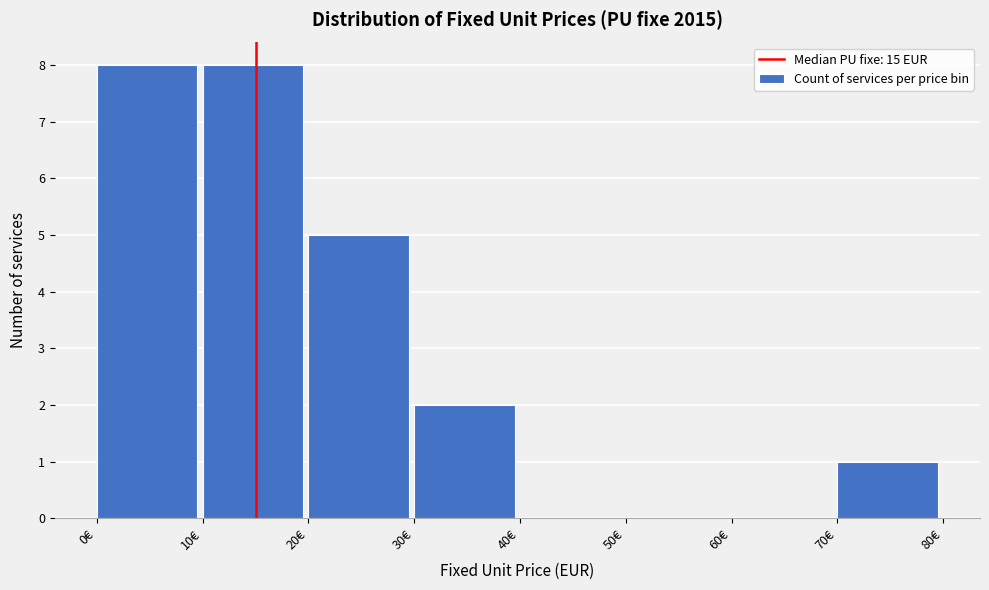

Reading left to right, list every bar in this chart as the range it spans on the x-axis followed by its height. The values are not printed on the chart, so give them approximately, as read against the axis.

0 to 10: 8
10 to 20: 8
20 to 30: 5
30 to 40: 2
40 to 50: 0
50 to 60: 0
60 to 70: 0
70 to 80: 1